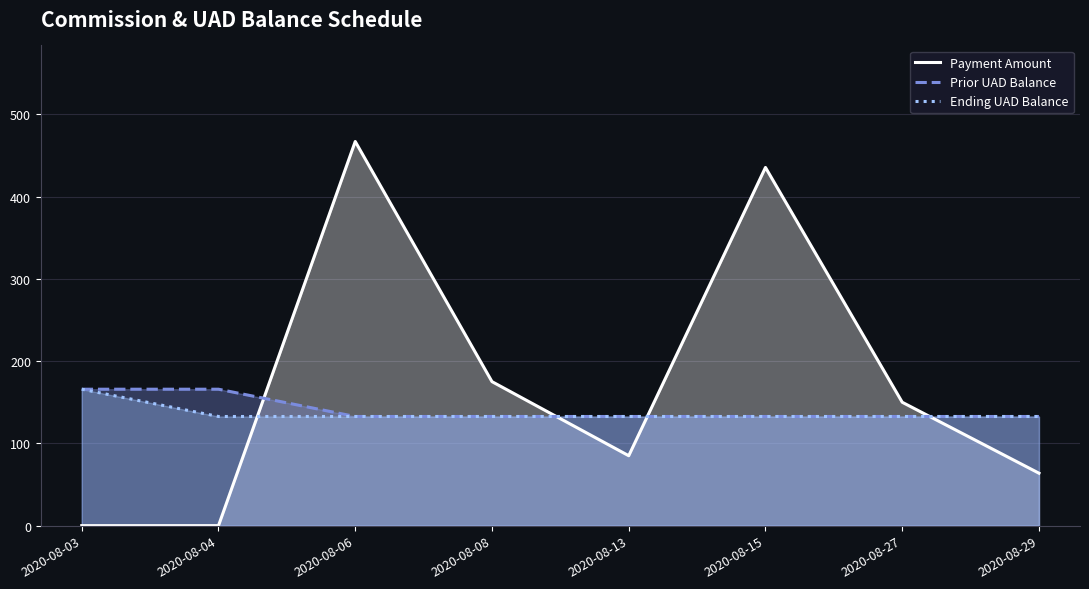

At how many categories does at least one series exceed 272?

2